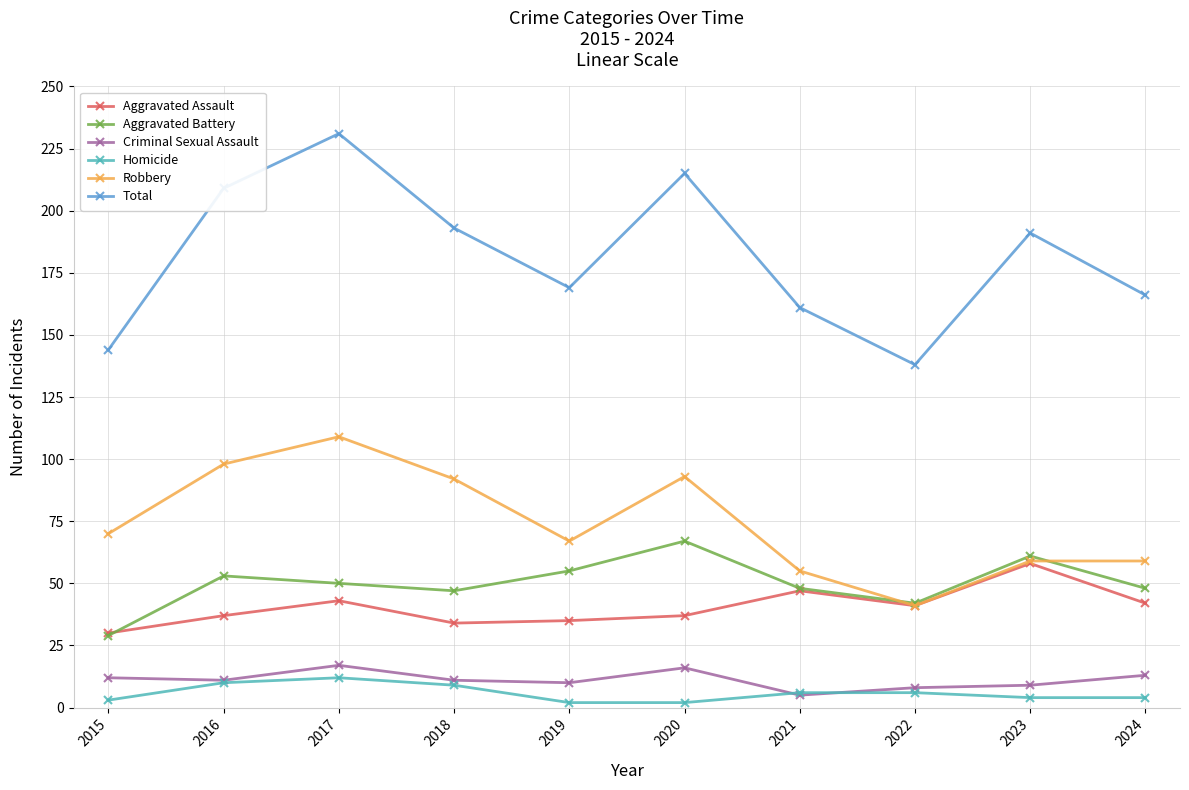

The Total series shows 166 at 2024. True or false?

True